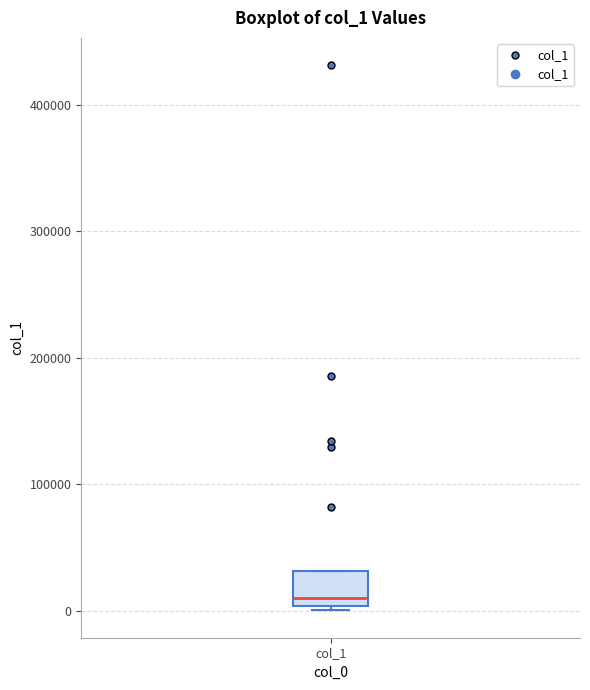

Transcribe this box plot: give where the median line is, the range the box spans, and where the two whiskers end, as read against the y-axis. The values are not printed on the chart, so give them approximately, as read against the axis.

median 10000, box 0 to 30000, whiskers 0 (just below the box's lower edge) to 30000